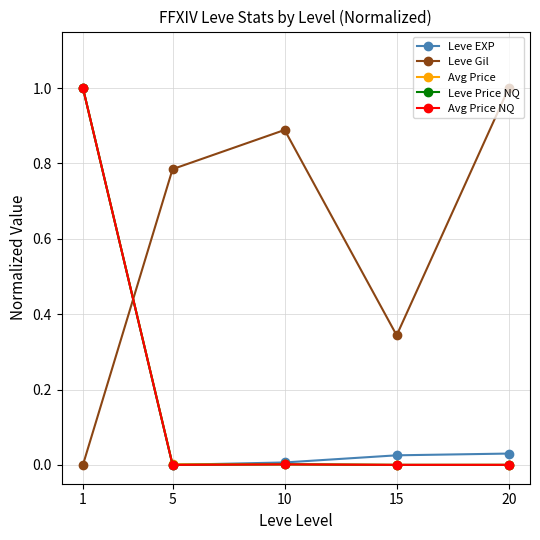

How many lines are shown in the chart?

5